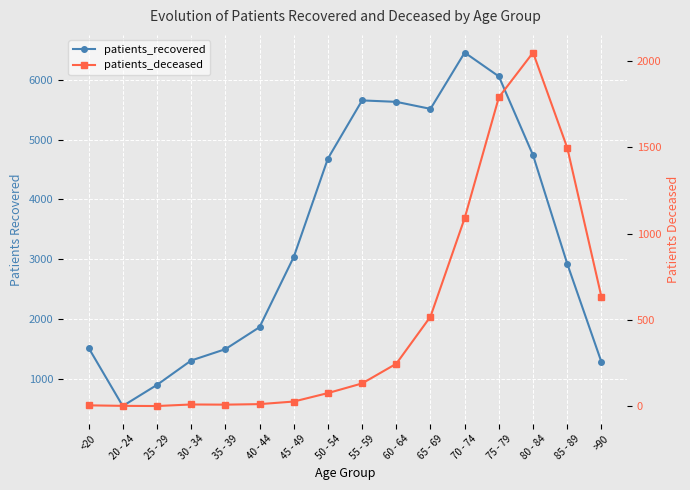

Rank the series by their average value, from lowest to highest.

patients_deceased, patients_recovered